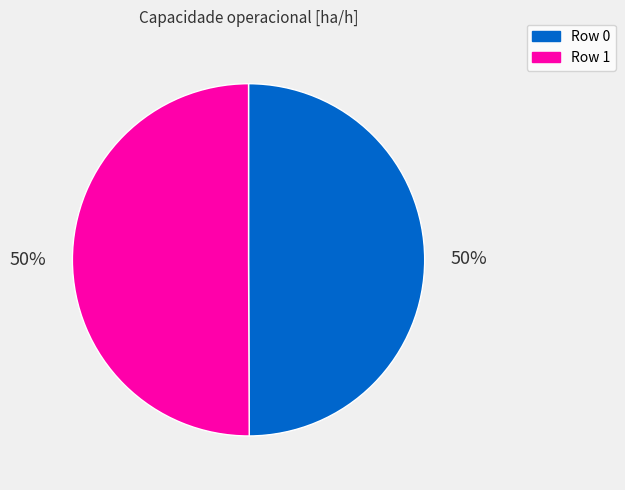

Is the sum of Row 0 and Row 1 greater than half?

Yes